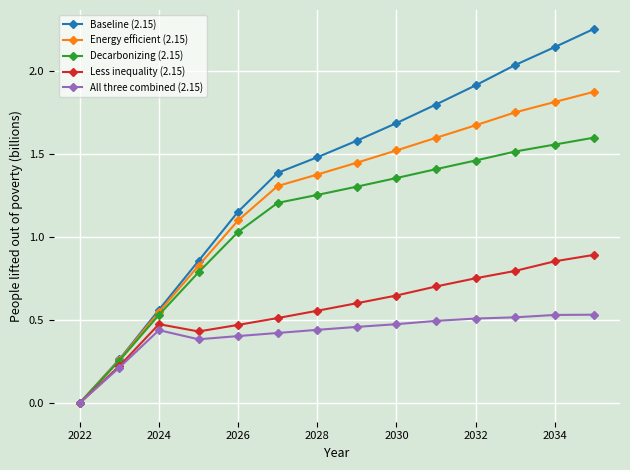

At how many categories does at least one series exceed 1?

10